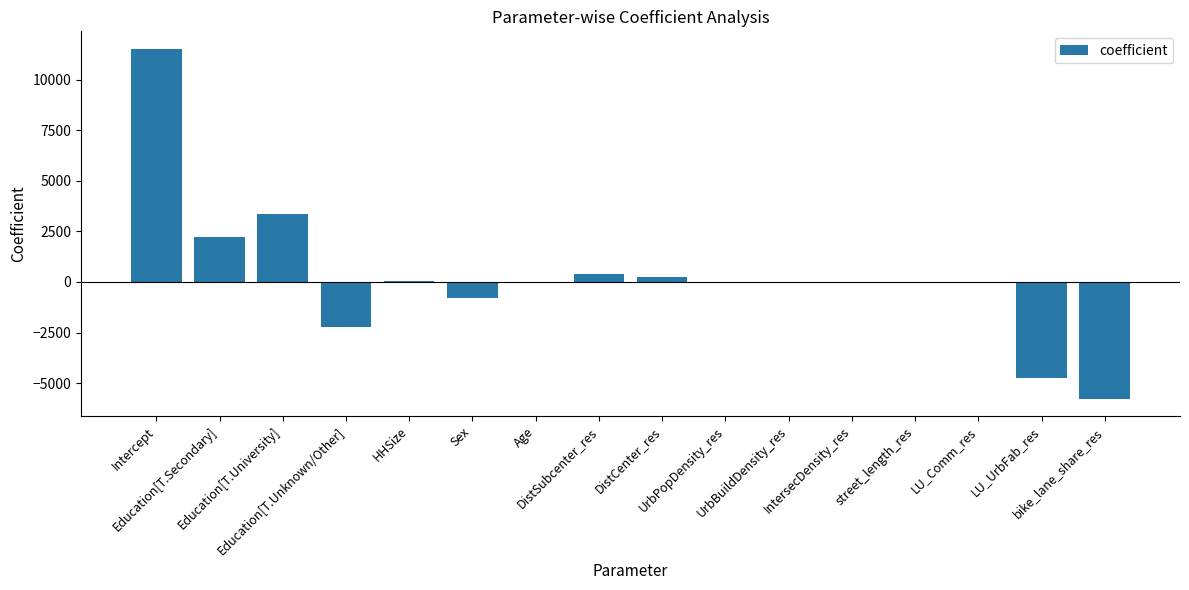

True or false: the data shows -4740.4 at LU_UrbFab_res.

True